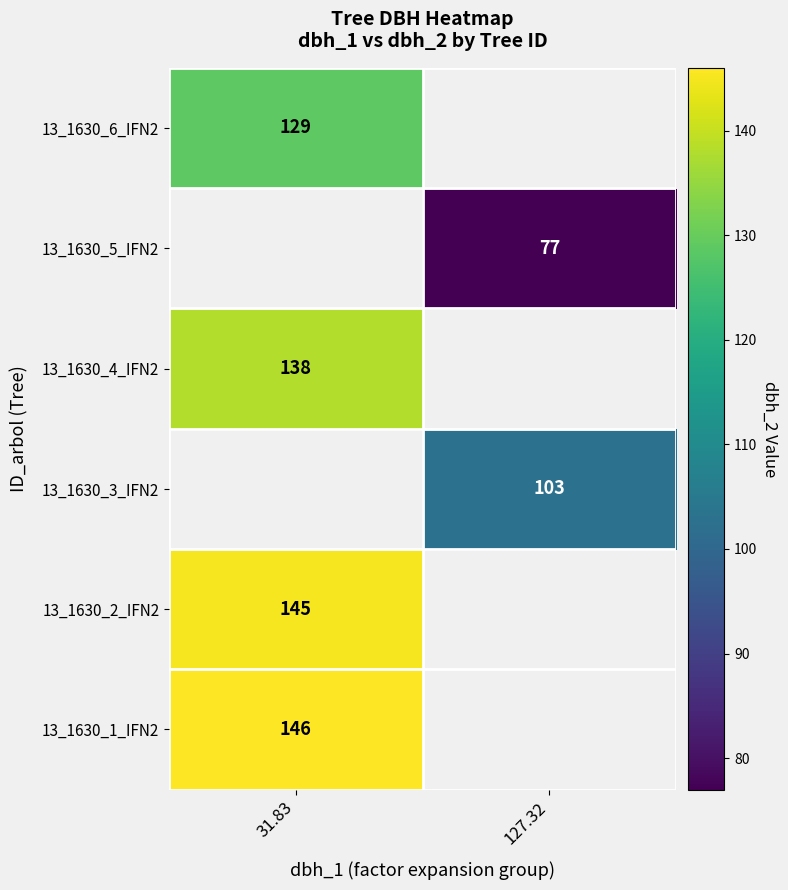

True or false: 13_1630_5_IFN2 has a value of 28 at 127.32.

False